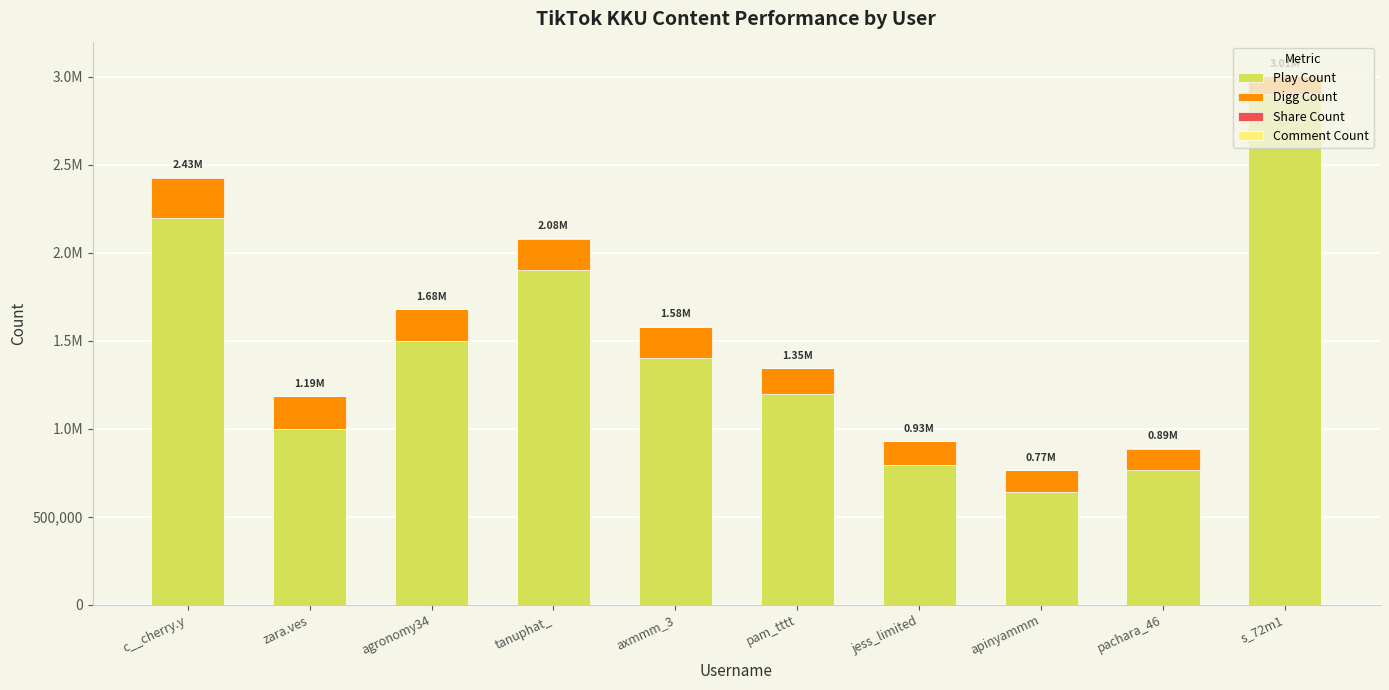

At which label does Play Count reach its peak?

s_72m1